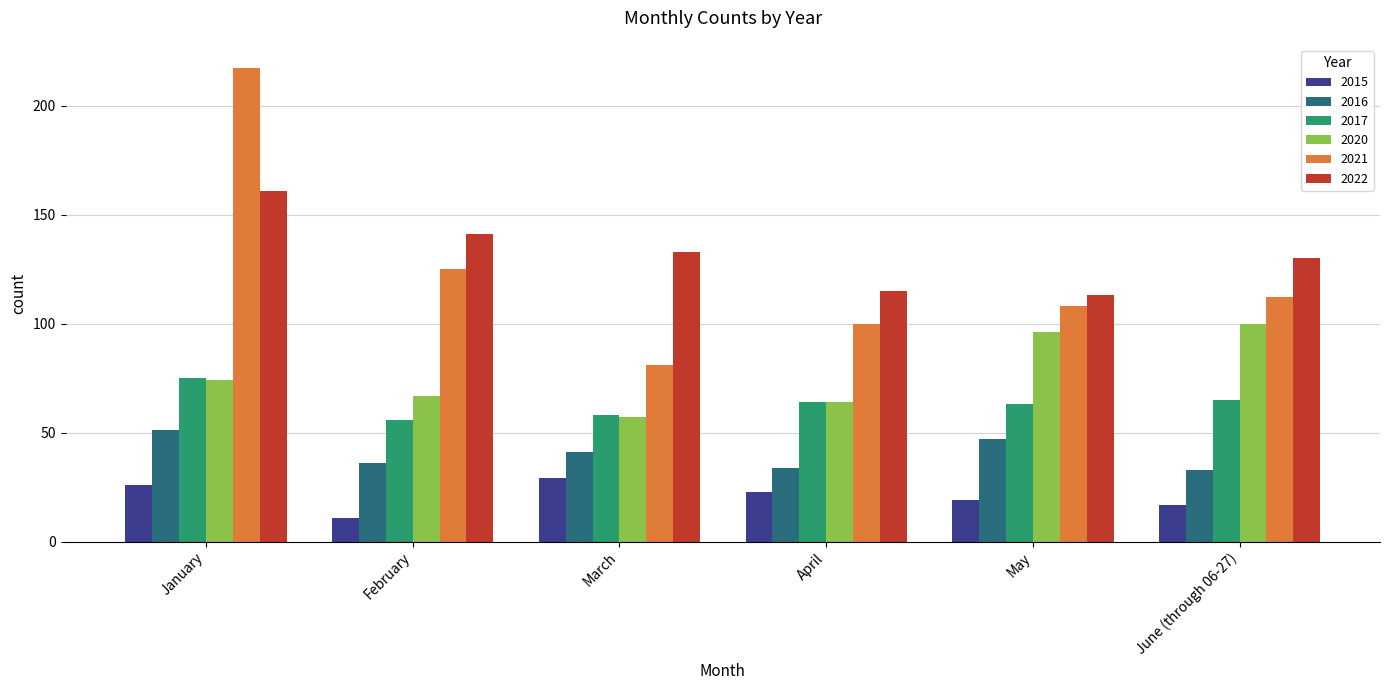

True or false: 2016 has a value of 13 at June (through 06-27).

False